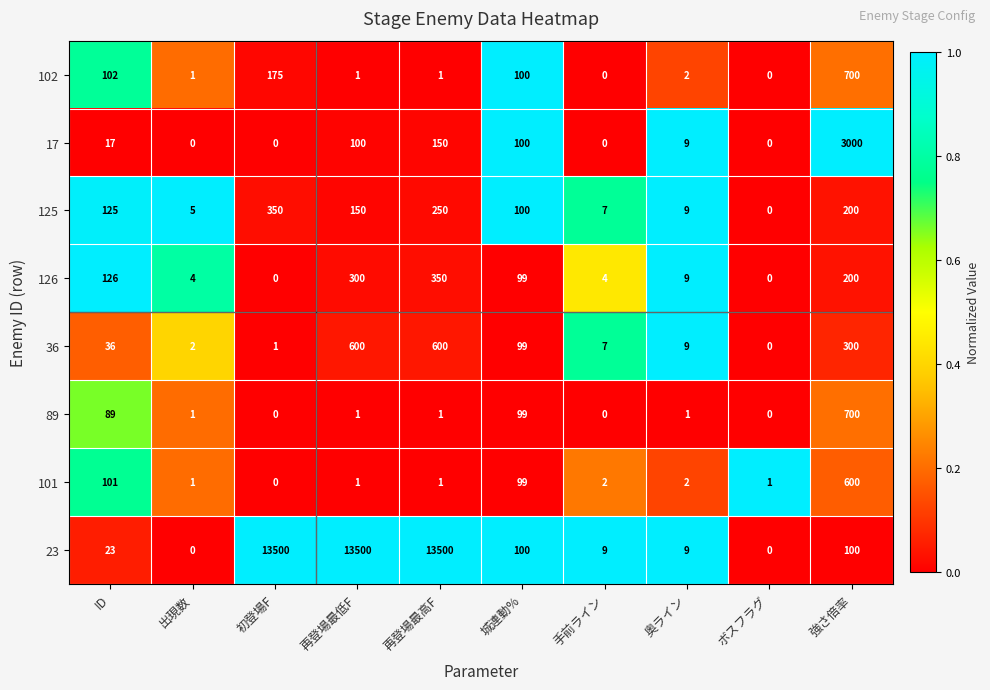

Which series has the largest total across all categories?

23